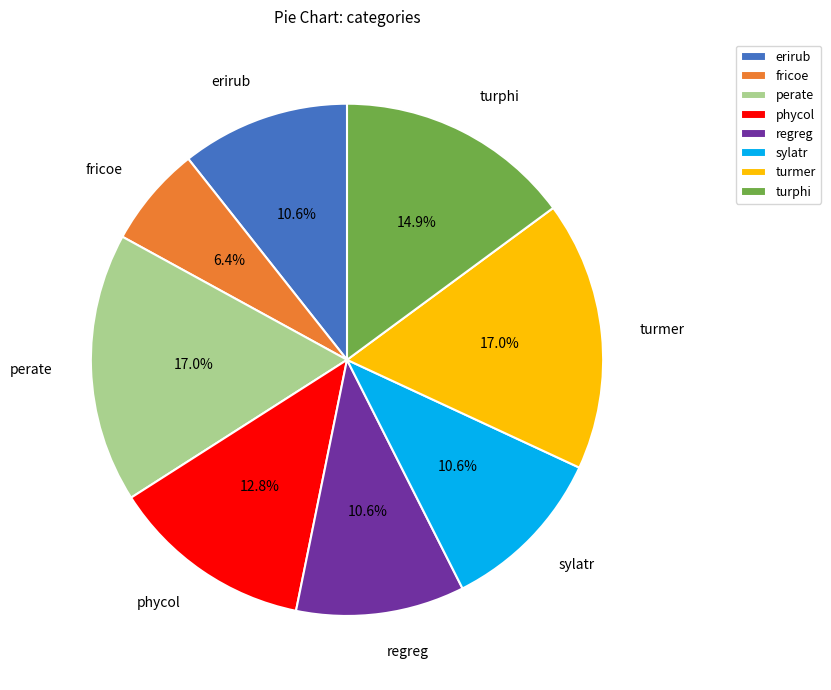

How many slices are in this pie chart?

8